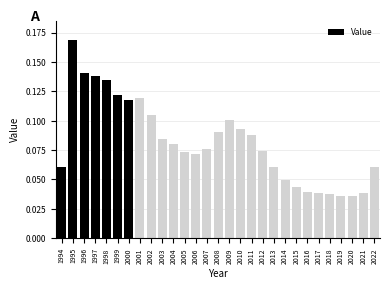

Count the values in the range 0 to 1.

29